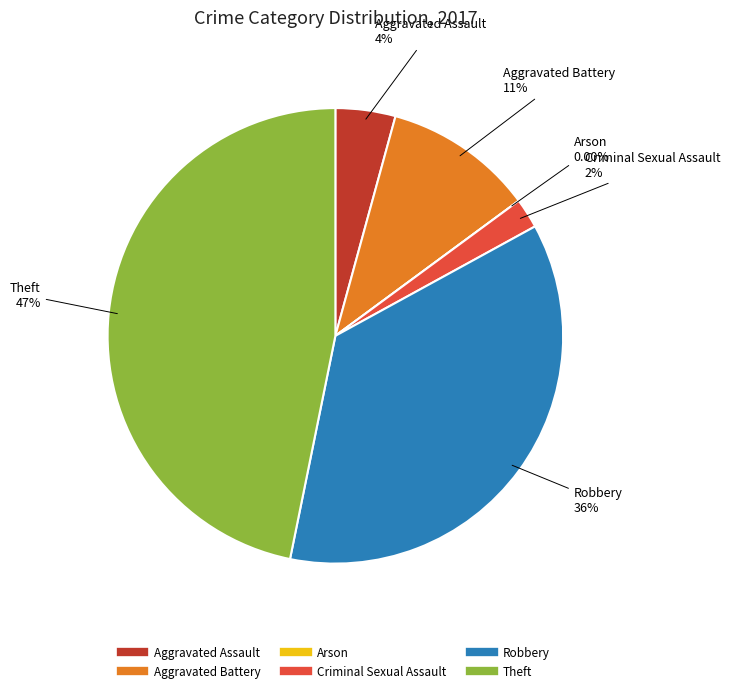

The Aggravated Battery slice represents 11% of the pie. True or false?

True